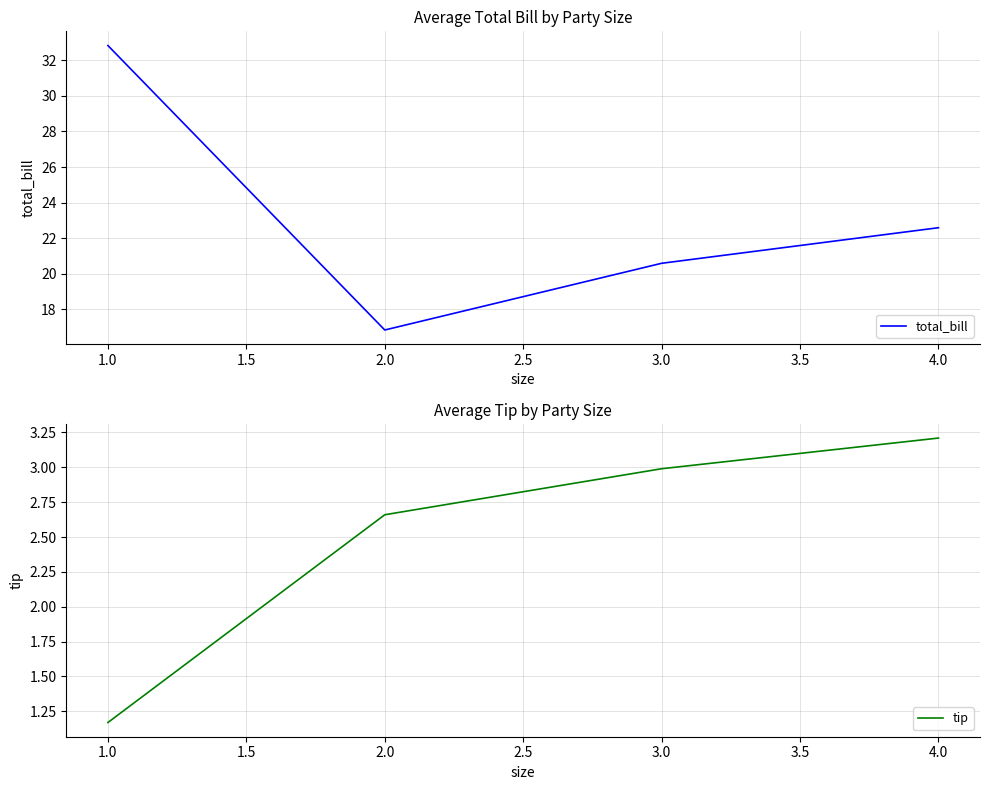

True or false: total_bill has a value of 16.8 at 2.0.

True